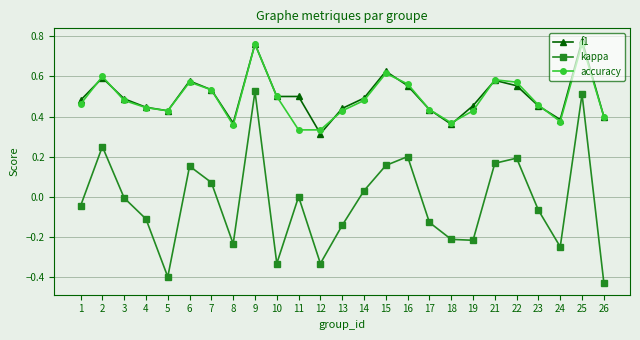

Is this an area chart (filled region under the line)?

No